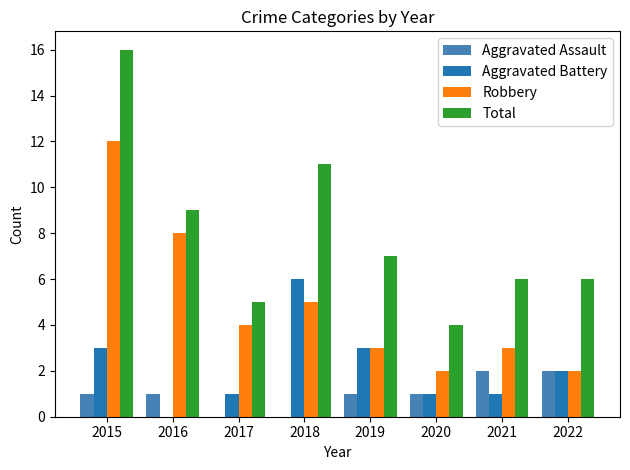

Which series changed the most between 2018 and 2020?

Total